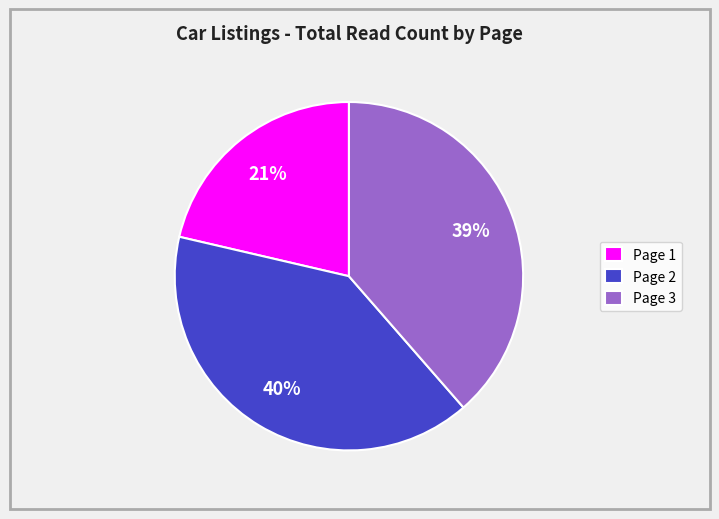

To the nearest percent, what is the average slice percentage?

33%